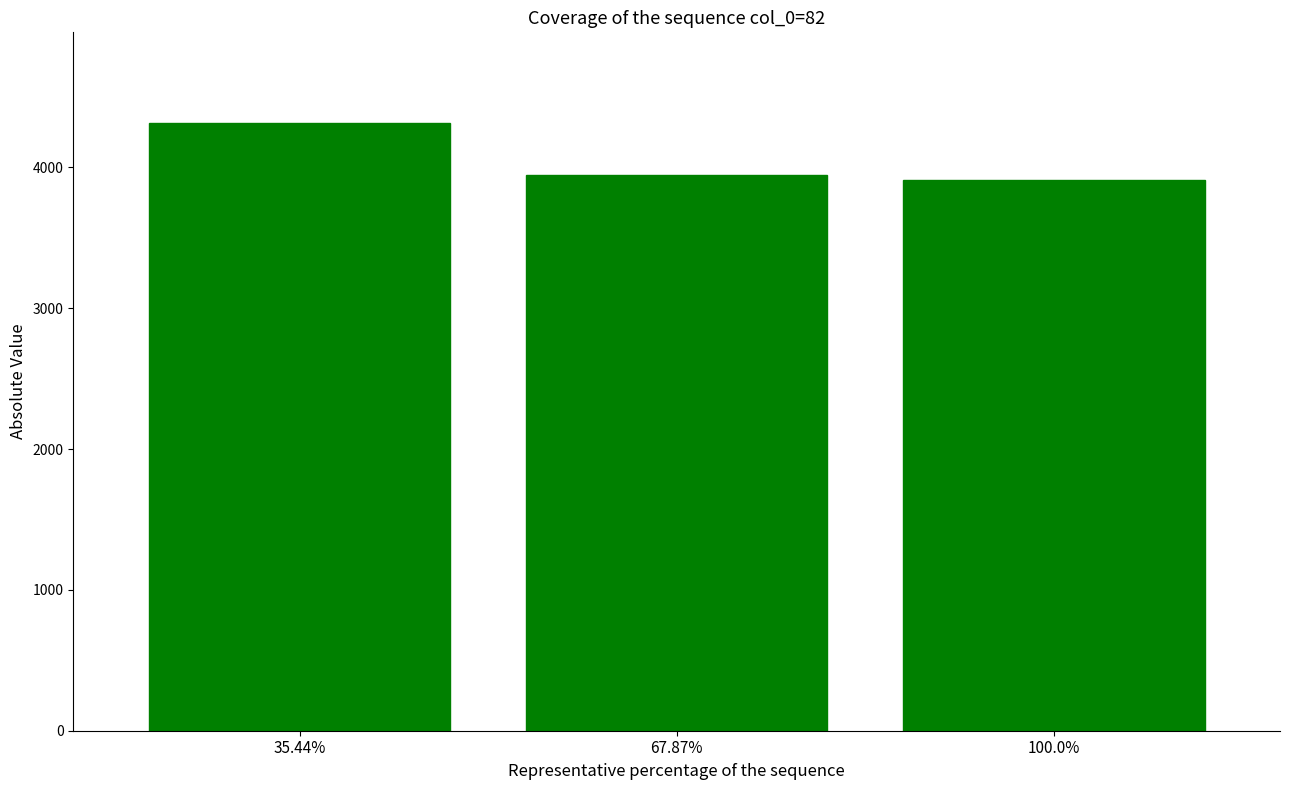

What is the sum of all values?

12168